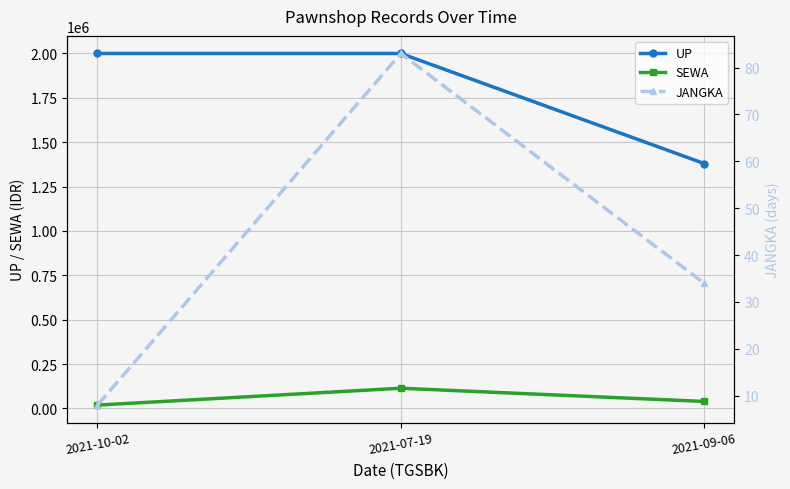

The SEWA series shows 19000 at 2021-10-02. True or false?

True